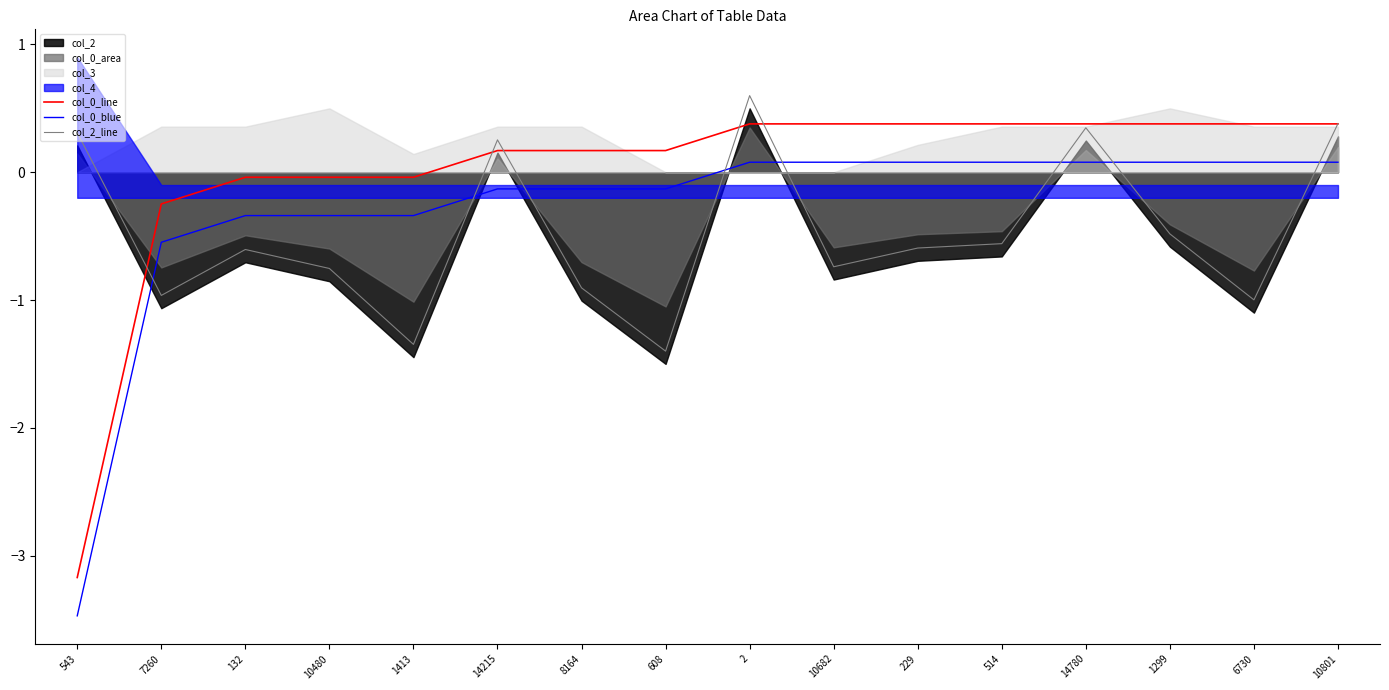

How many lines are shown in the chart?

3